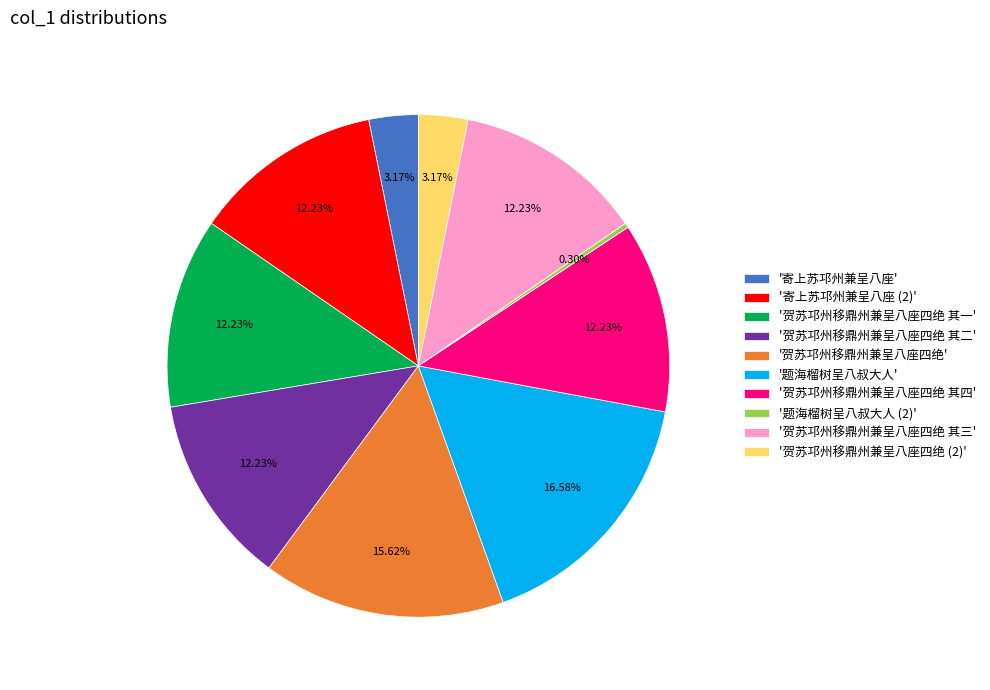

Which slice is the smallest?

'题海榴树呈八叔大人 (2)'